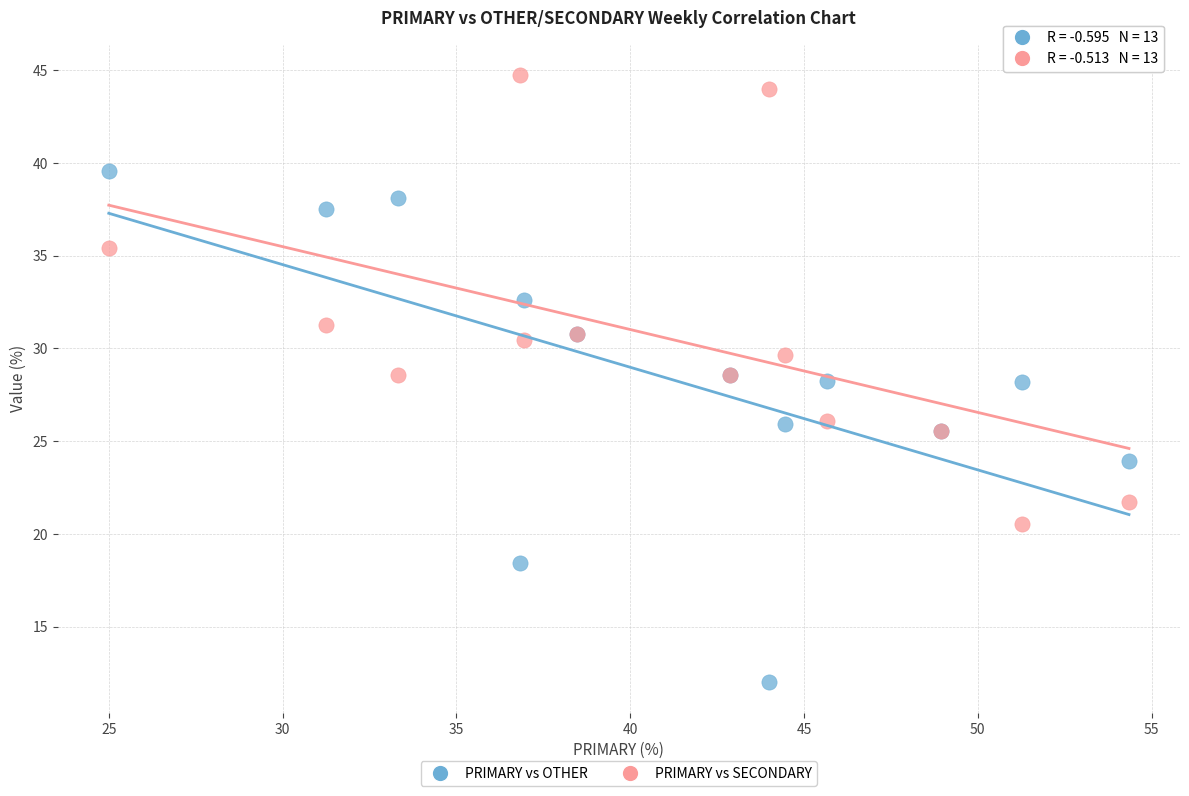

Which series reaches the minimum Y coordinate?

PRIMARY vs OTHER